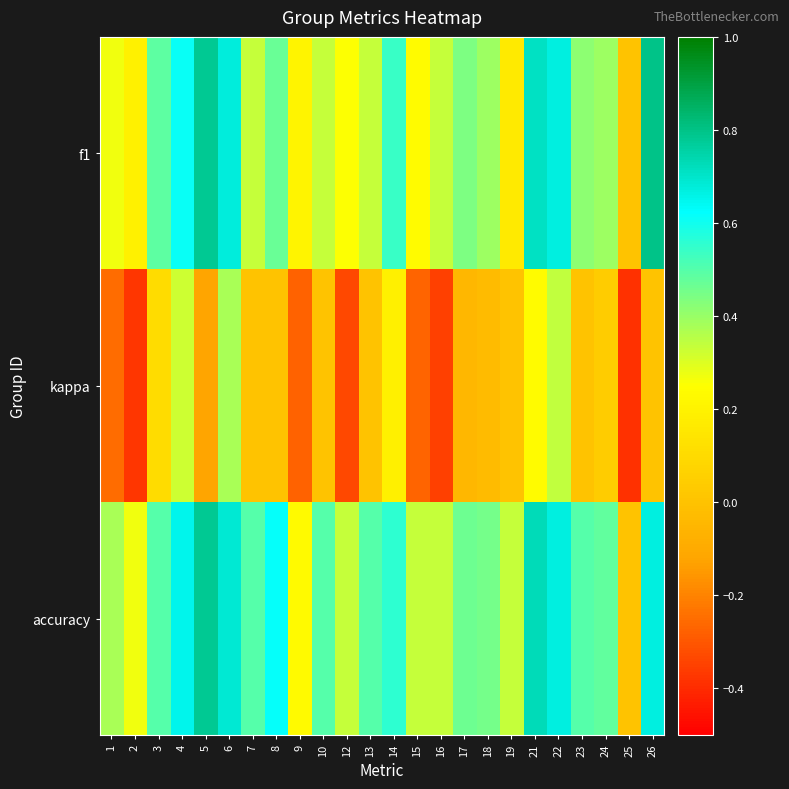

Which category has the lowest value across all series?

25